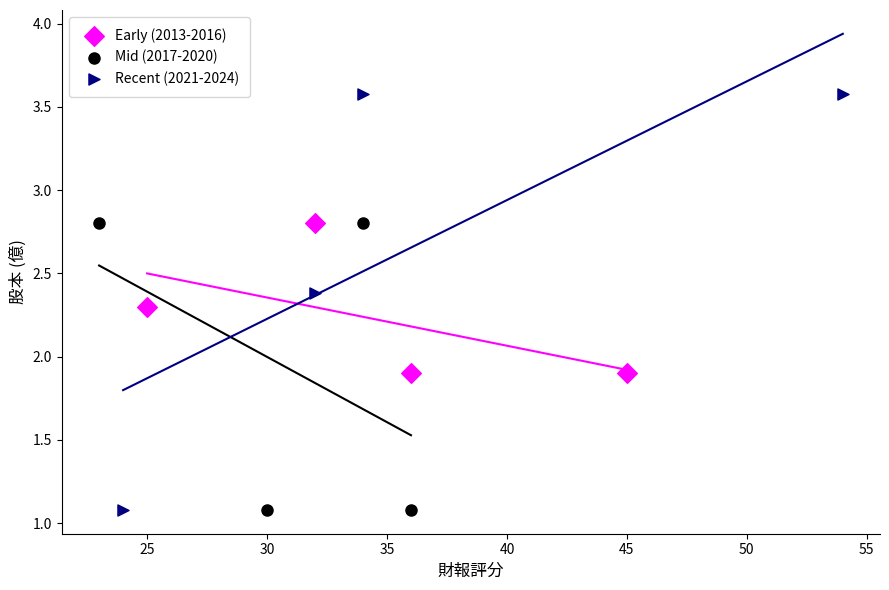

What are all the series names shown in the legend?

Early (2013-2016), Mid (2017-2020), Recent (2021-2024)